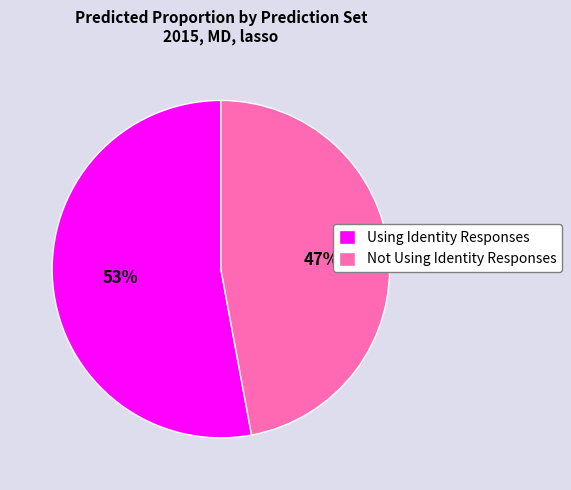

True or false: Not Using Identity Responses accounts for 36% of the total.

False